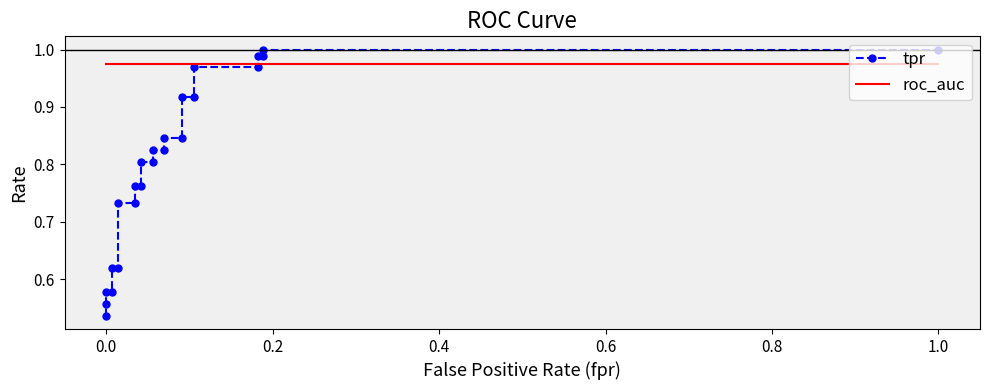

Reading right to left, what are all the values shown in this chart?

tpr: 1.0	1.0	1.0	1.0	1.0	1.0	0.9	0.9	0.8	0.8	0.8	0.8	0.8	0.8	0.8	0.8	0.7	0.7	0.6	0.6	0.6	0.6	0.6	0.5
roc_auc: 1.0	1.0	1.0	1.0	1.0	1.0	1.0	1.0	1.0	1.0	1.0	1.0	1.0	1.0	1.0	1.0	1.0	1.0	1.0	1.0	1.0	1.0	1.0	1.0